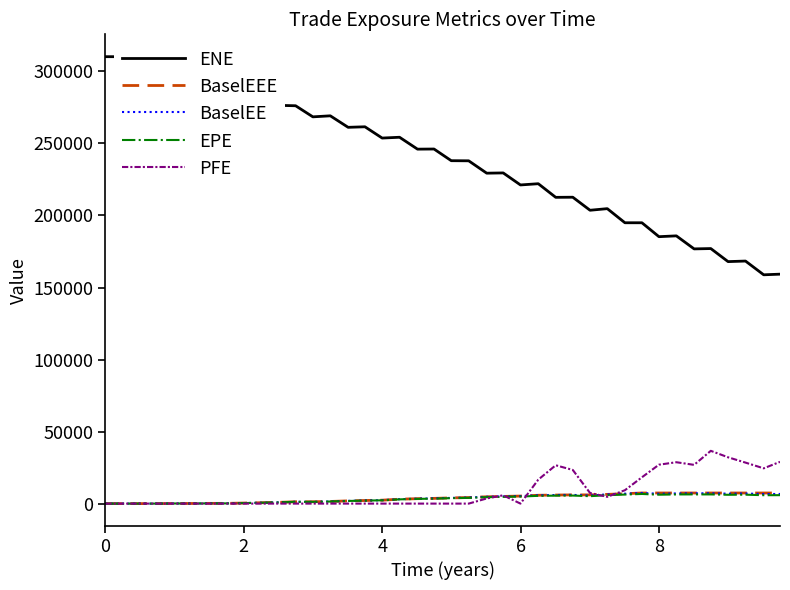

Which series has the widest spread of values?

ENE